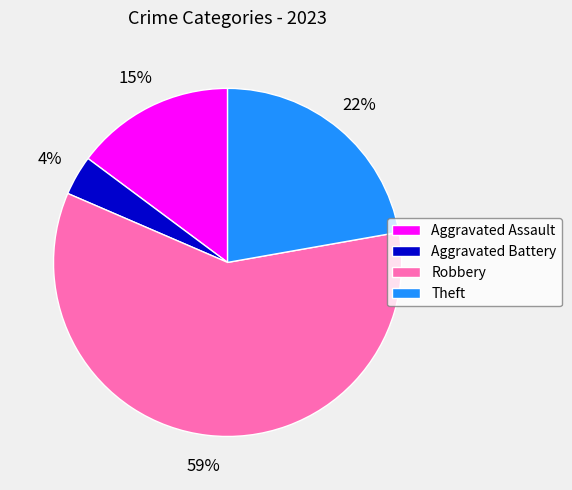

To the nearest percent, what percentage of the pie is Aggravated Battery?

4%